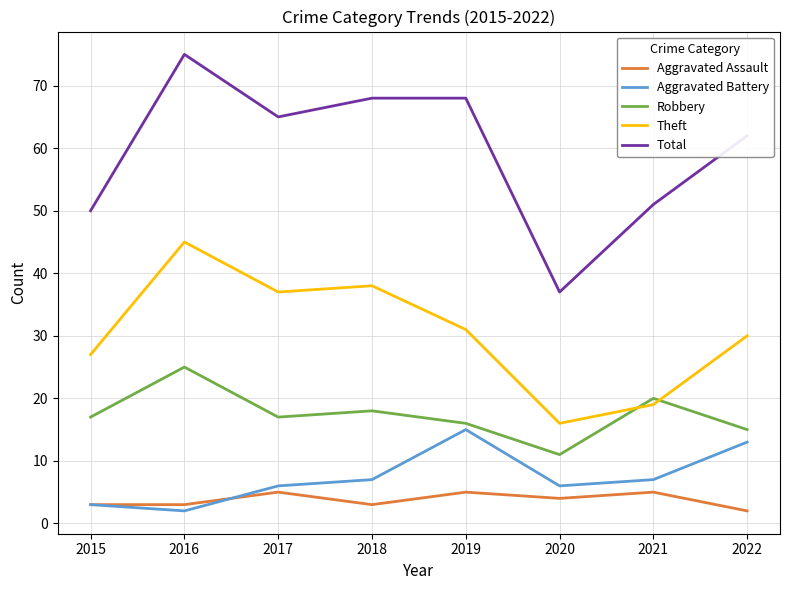

Is it true that Total equals 68 at 2019?

True